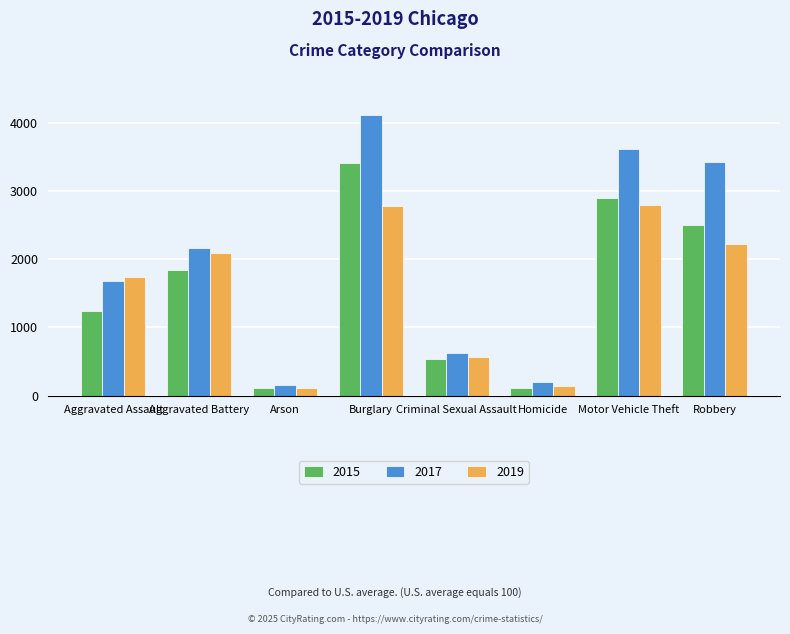

Rank the series at Burglary from highest to lowest value.

2017, 2015, 2019